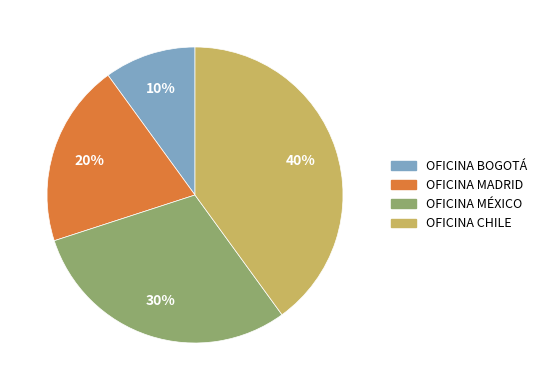

To the nearest percent, what is the difference between the OFICINA MÉXICO and OFICINA BOGOTÁ slice percentages?

20%